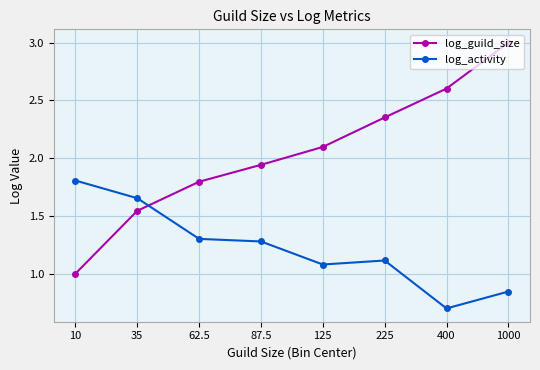

After their last crossing, which series has the higher values: log_guild_size or log_activity?

log_guild_size